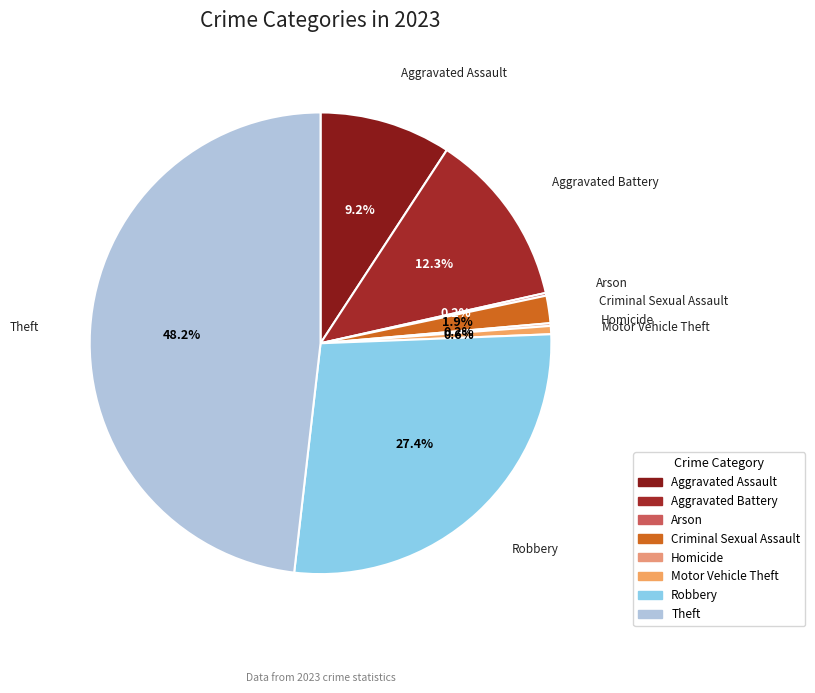

Which has a higher value, Motor Vehicle Theft or Criminal Sexual Assault?

Criminal Sexual Assault